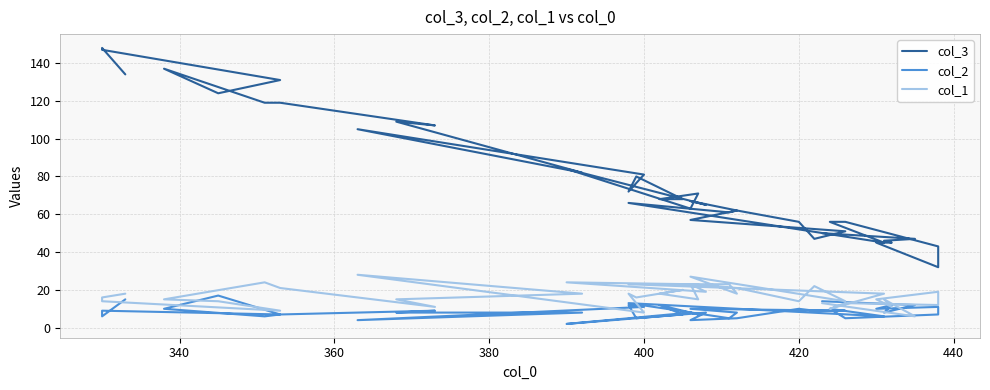

The value of col_2 at 440 is 1. True or false?

False